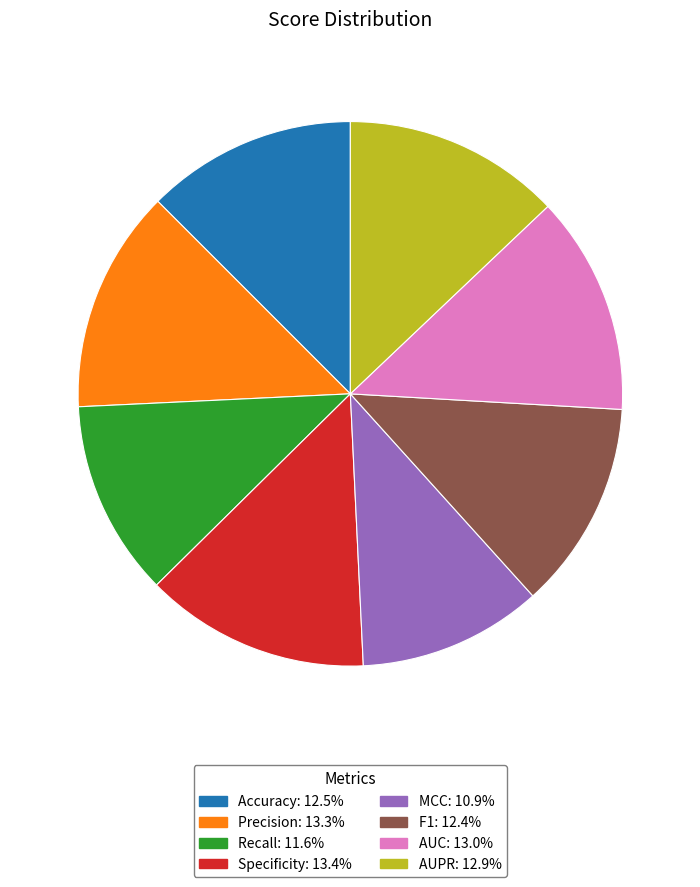

Is the sum of AUPR and F1 greater than half?

No